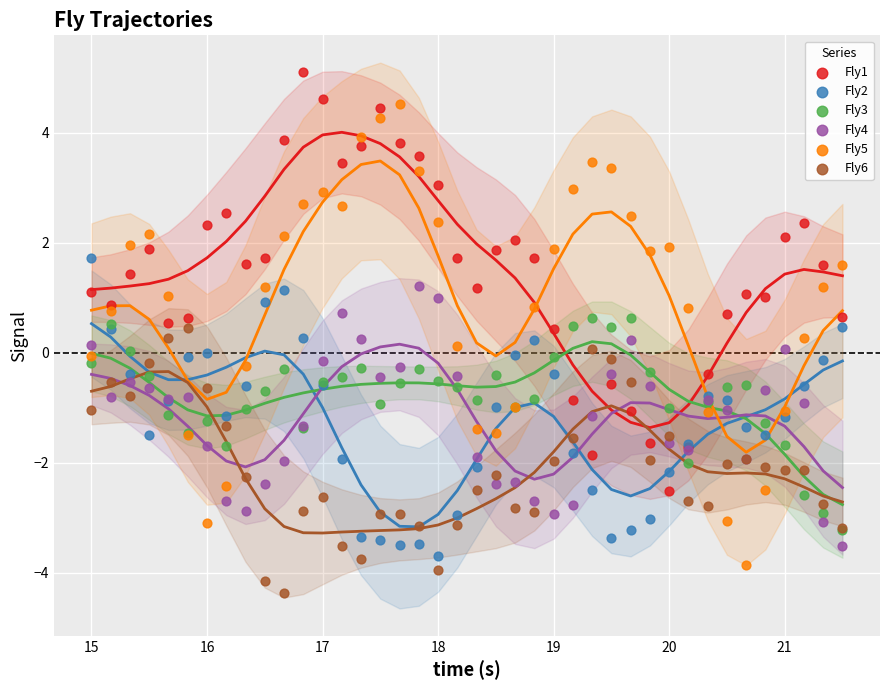

Which series contains the highest Y value?

Fly1